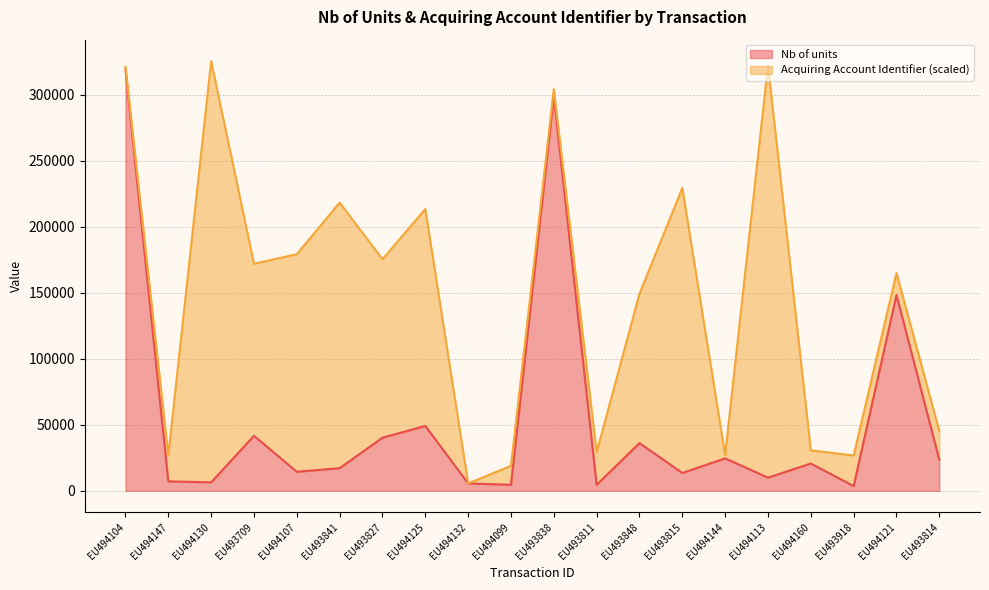

Rank the categories by value from highest to lowest.

EU494104, EU493838, EU494121, EU494125, EU493709, EU493827, EU493848, EU494144, EU493814, EU494160, EU493841, EU494107, EU493815, EU494113, EU494147, EU494130, EU494132, EU494099, EU493811, EU493918